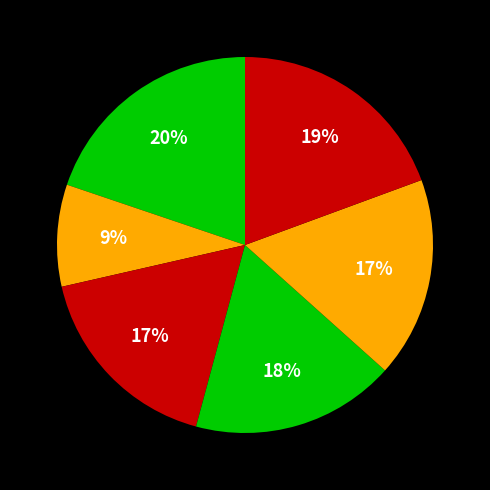

How many slices are in this pie chart?

6